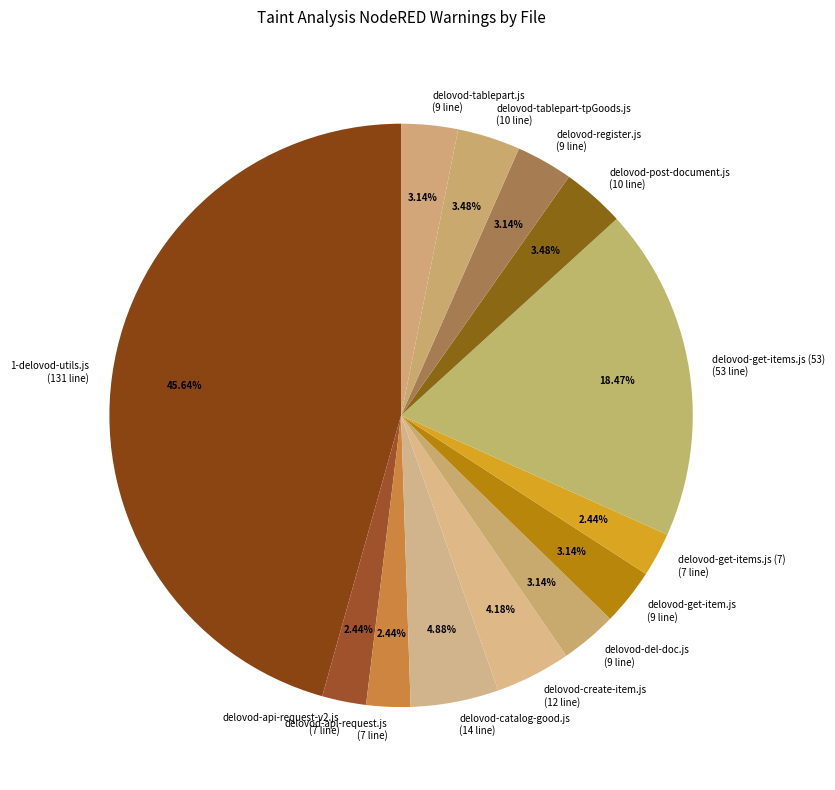

To the nearest percent, what is the difference between the largest and smallest slice percentages?

43%